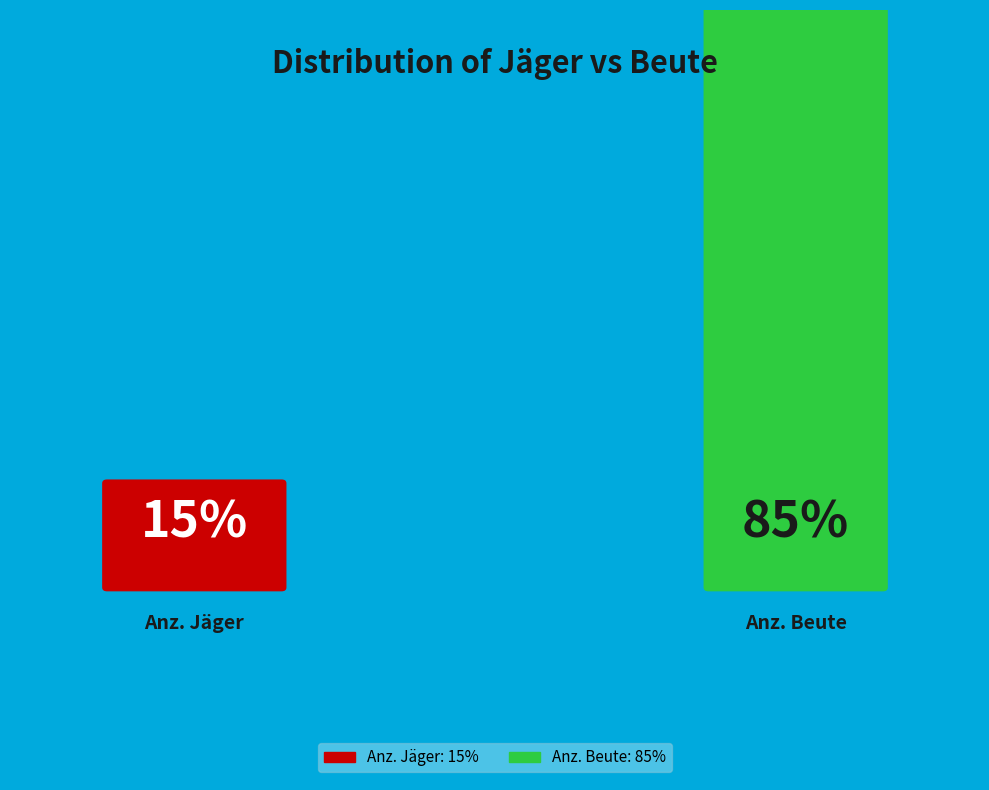

To the nearest percent, what percentage of the pie is Anz. Beute?

85%